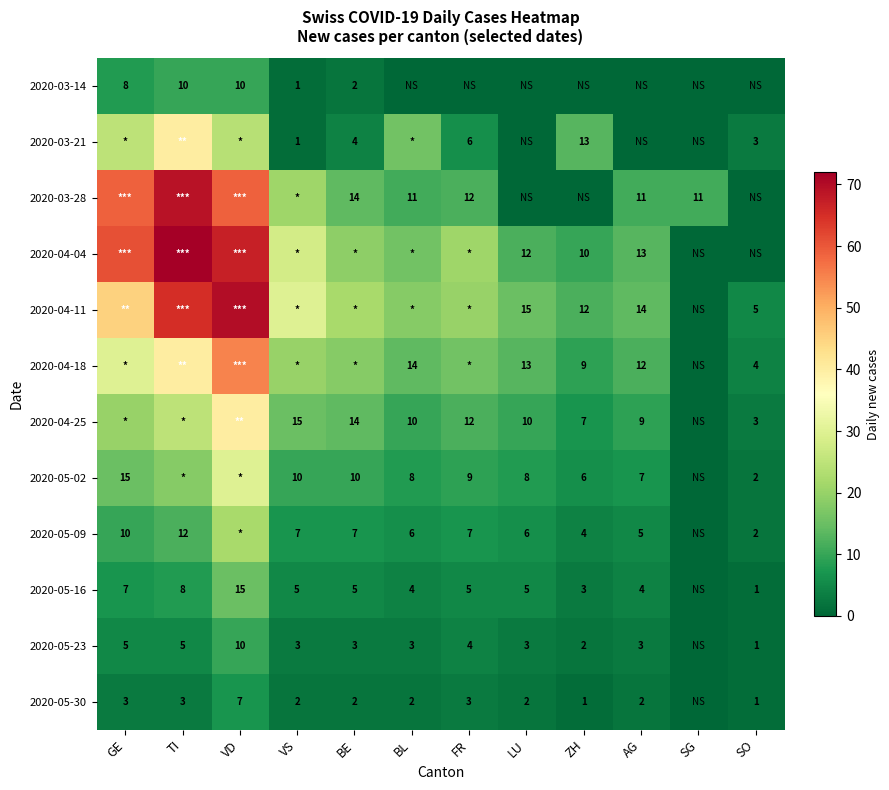

The 2020-03-28 series shows 11 at SG. True or false?

True